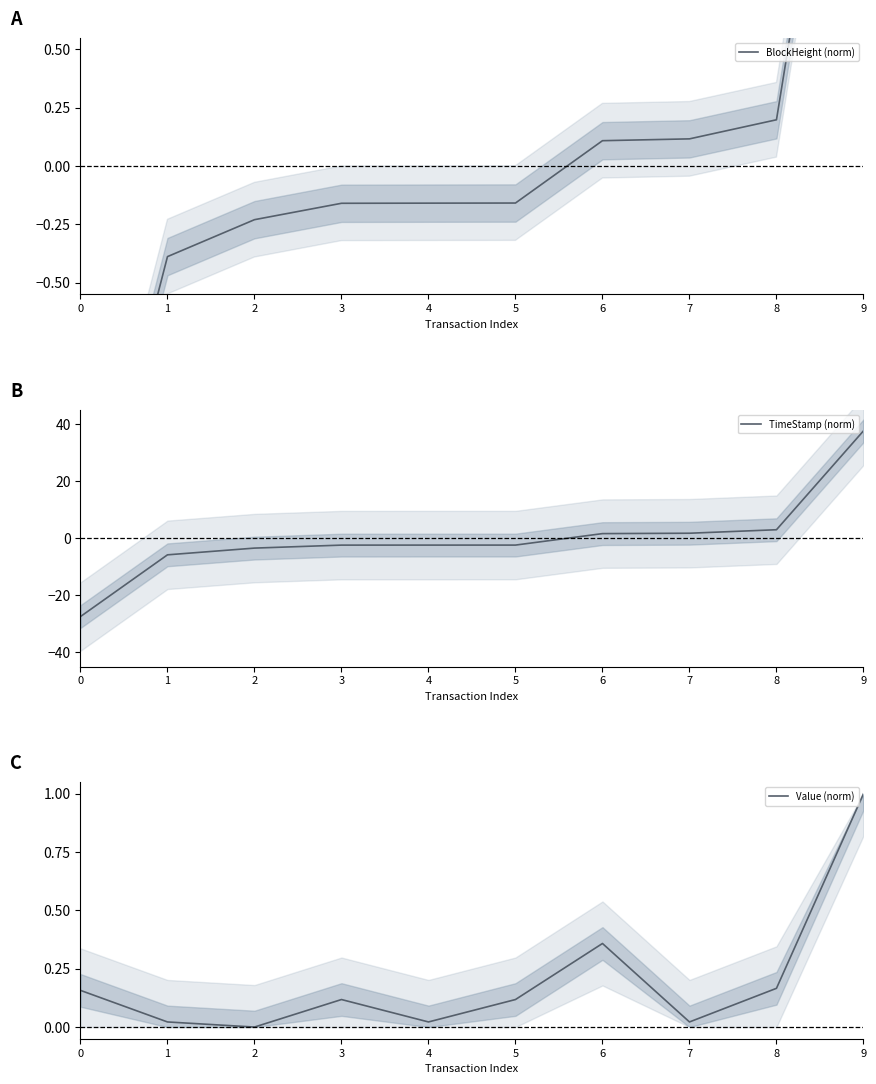

Reading left to right, transcribe all the data shown in this chart.

BlockHeight (norm): -1.8	-0.4	-0.2	-0.2	-0.2	-0.2	0.1	0.1	0.2	2.5
TimeStamp (norm): -27.5	-5.8	-3.5	-2.4	-2.4	-2.4	1.6	1.7	3.0	37.6
Value (norm): 0.2	0.0	0.0	0.1	0.0	0.1	0.4	0.0	0.2	1.0